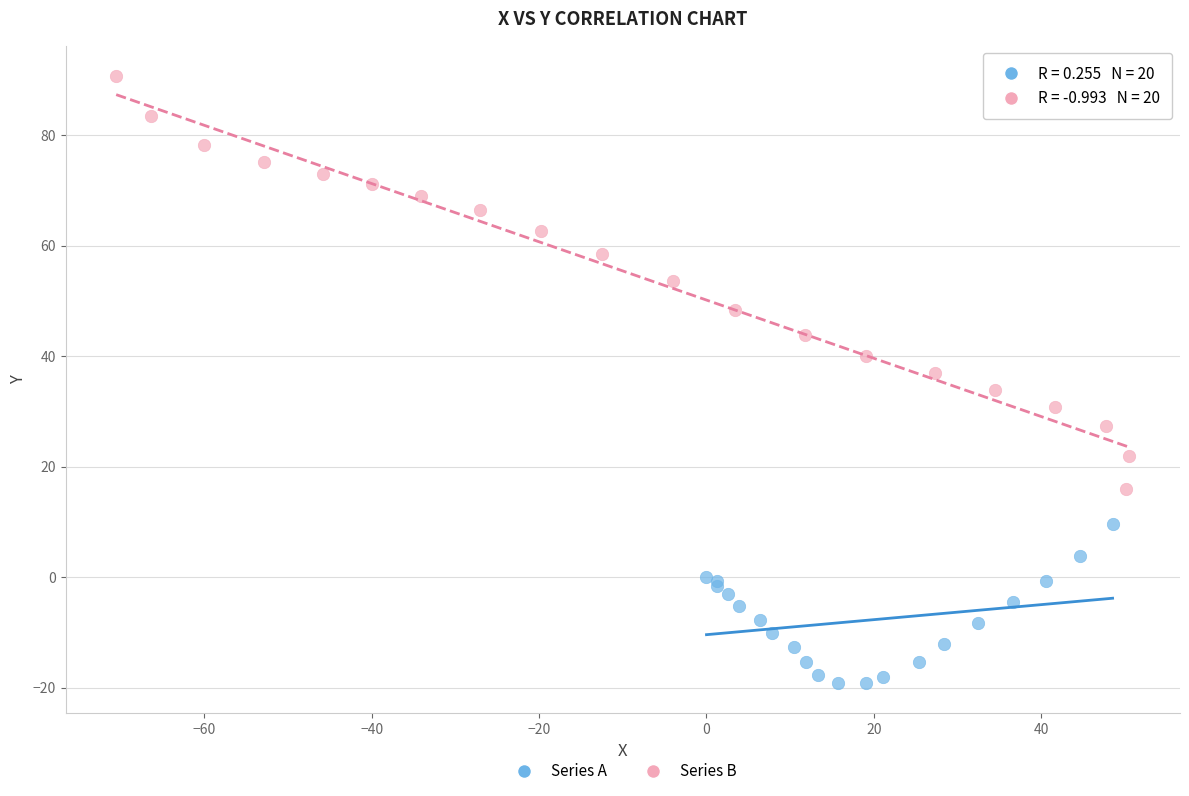

Which series contains the lowest Y value?

Series A